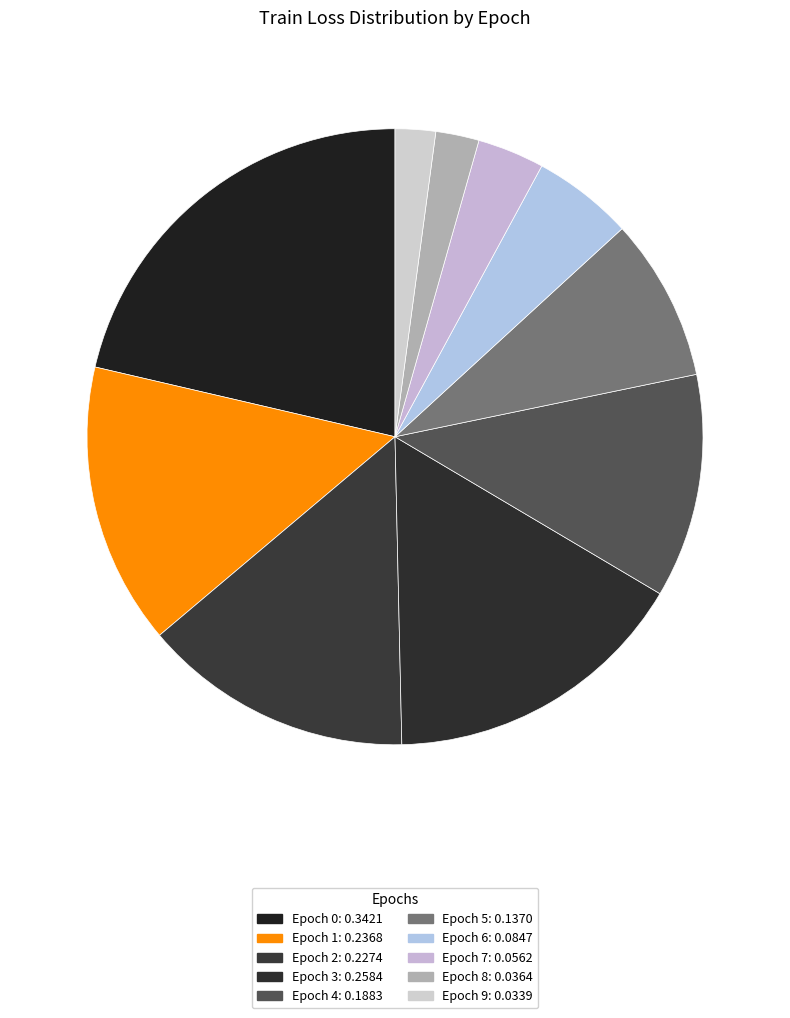

Which category has the smallest portion of the pie?

Epoch 9